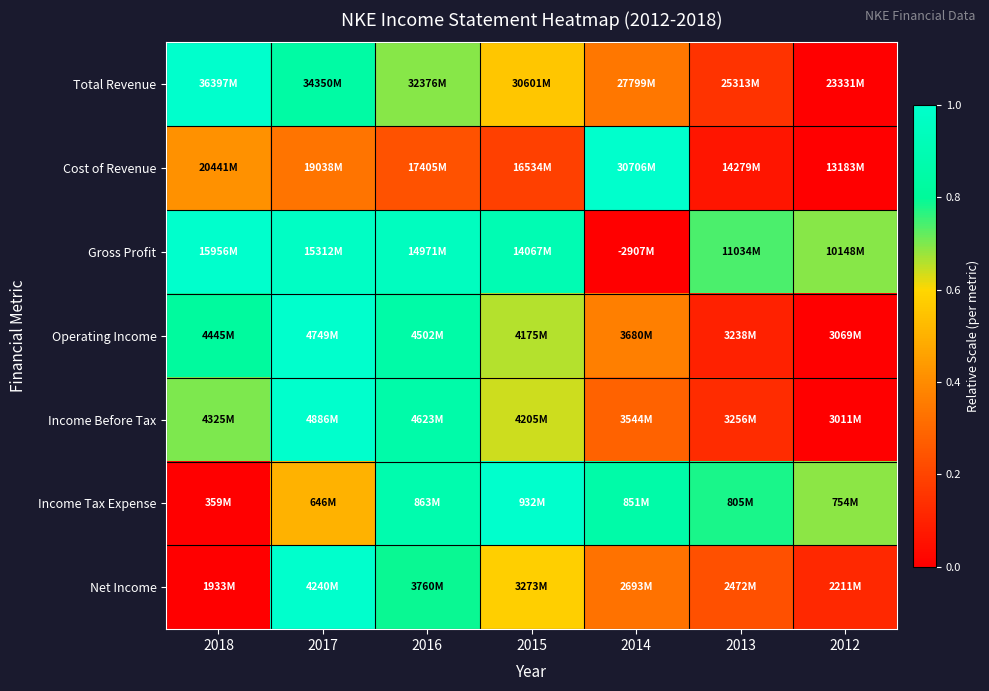

At how many categories does at least one series exceed 0?

7